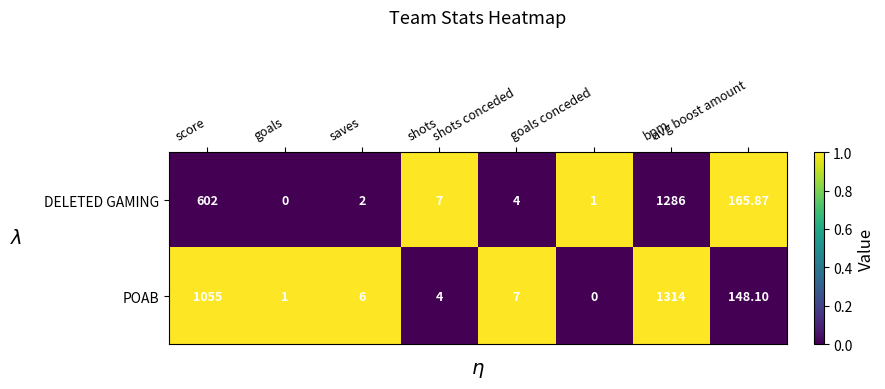

List the series in order of their peak value, lowest first.

DELETED GAMING, POAB